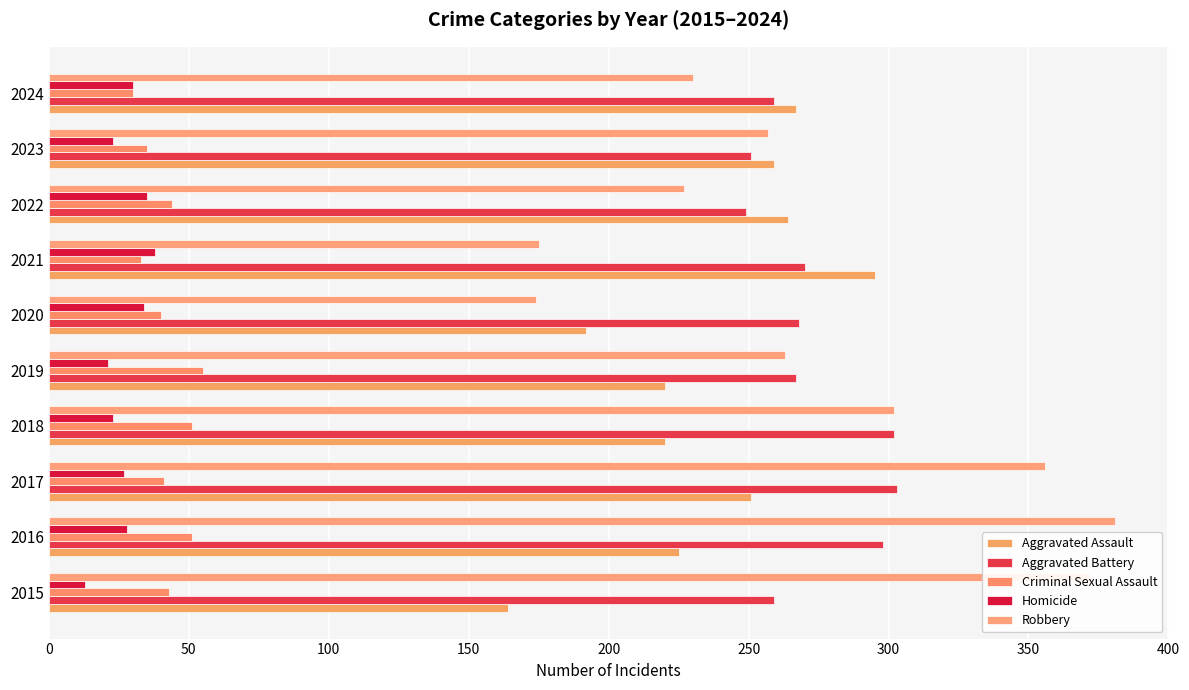

Reading left to right, transcribe all the data shown in this chart.

Aggravated Assault: 164	225	251	220	220	192	295	264	259	267
Aggravated Battery: 259	298	303	302	267	268	270	249	251	259
Criminal Sexual Assault: 43	51	41	51	55	40	33	44	35	30
Homicide: 13	28	27	23	21	34	38	35	23	30
Robbery: 372	381	356	302	263	174	175	227	257	230